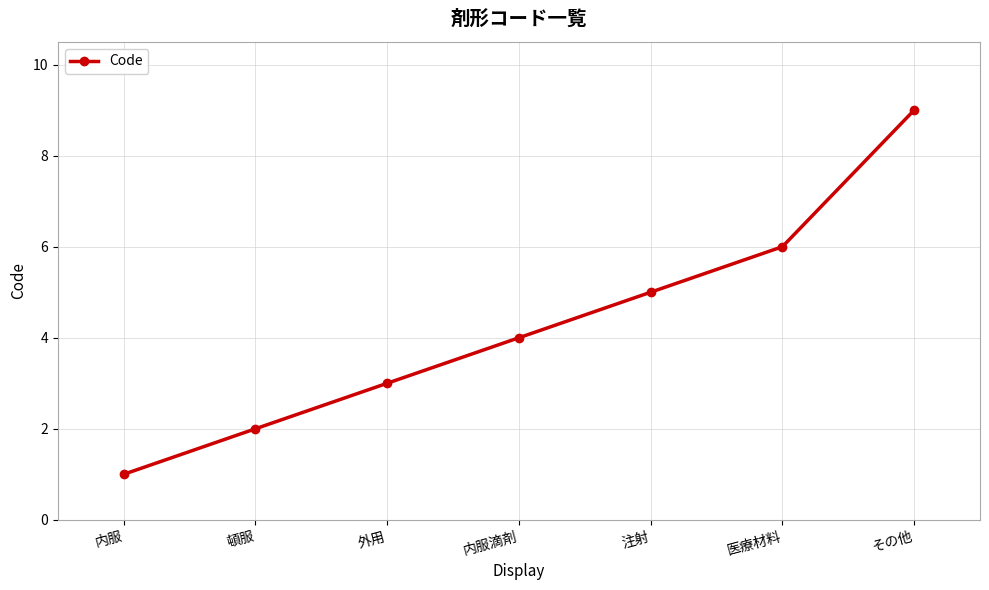

What is the approximate value at 内服滴剤?

4